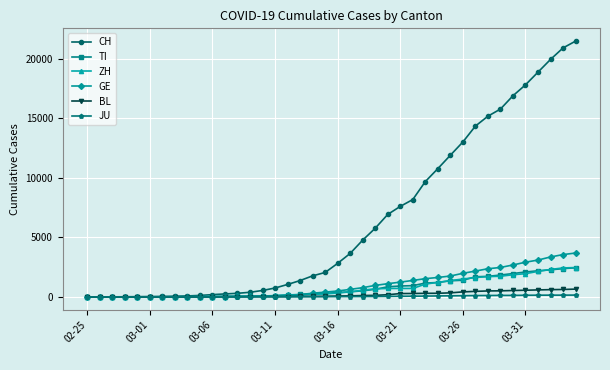

What is the greatest value displayed?

21469